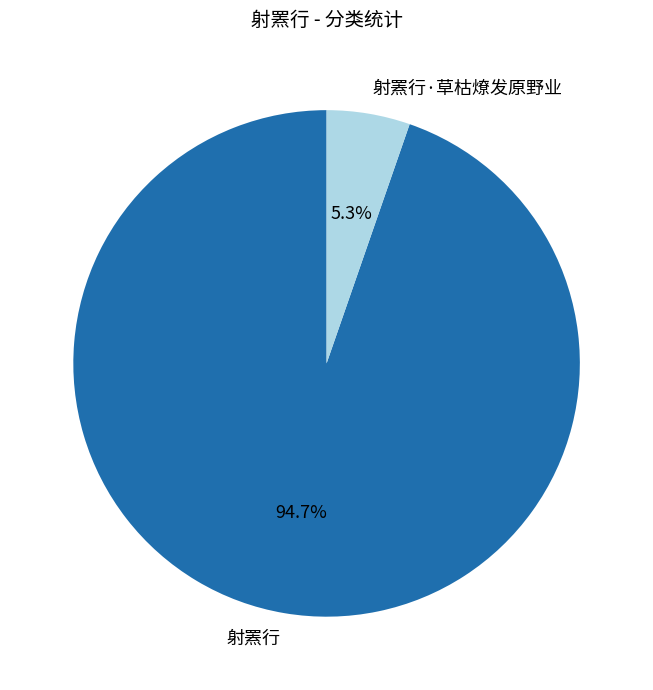

How many slices are in this pie chart?

2